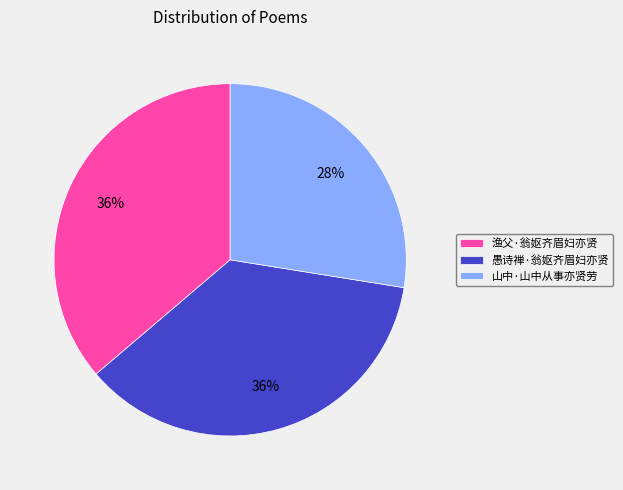

Is it true that 山中·山中从事亦贤劳 is 28% of the pie?

True